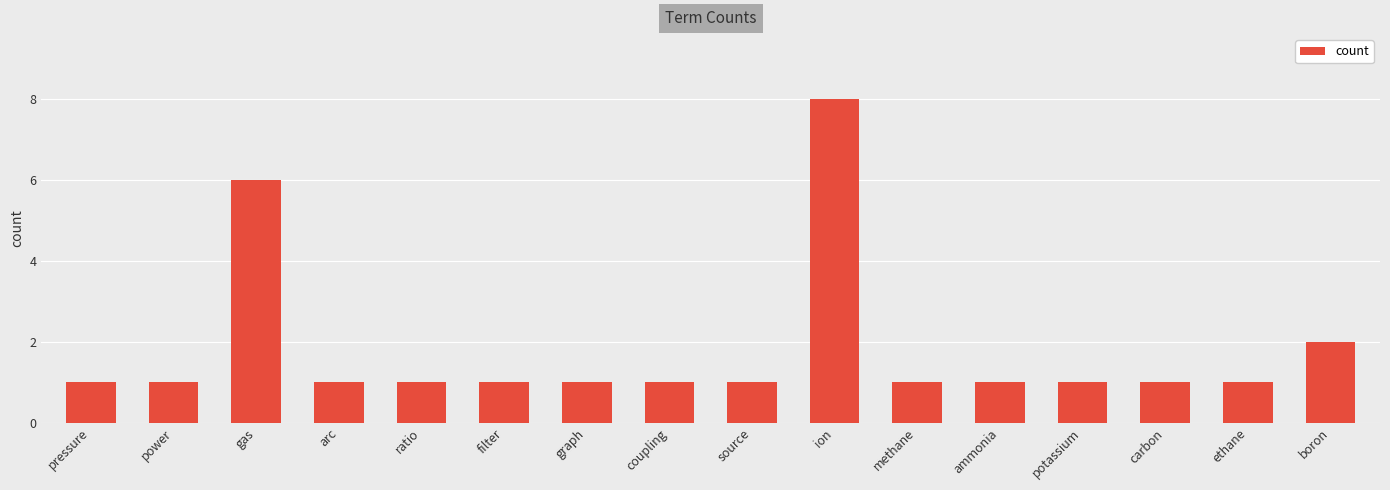

Which category has the highest value across all series?

ion